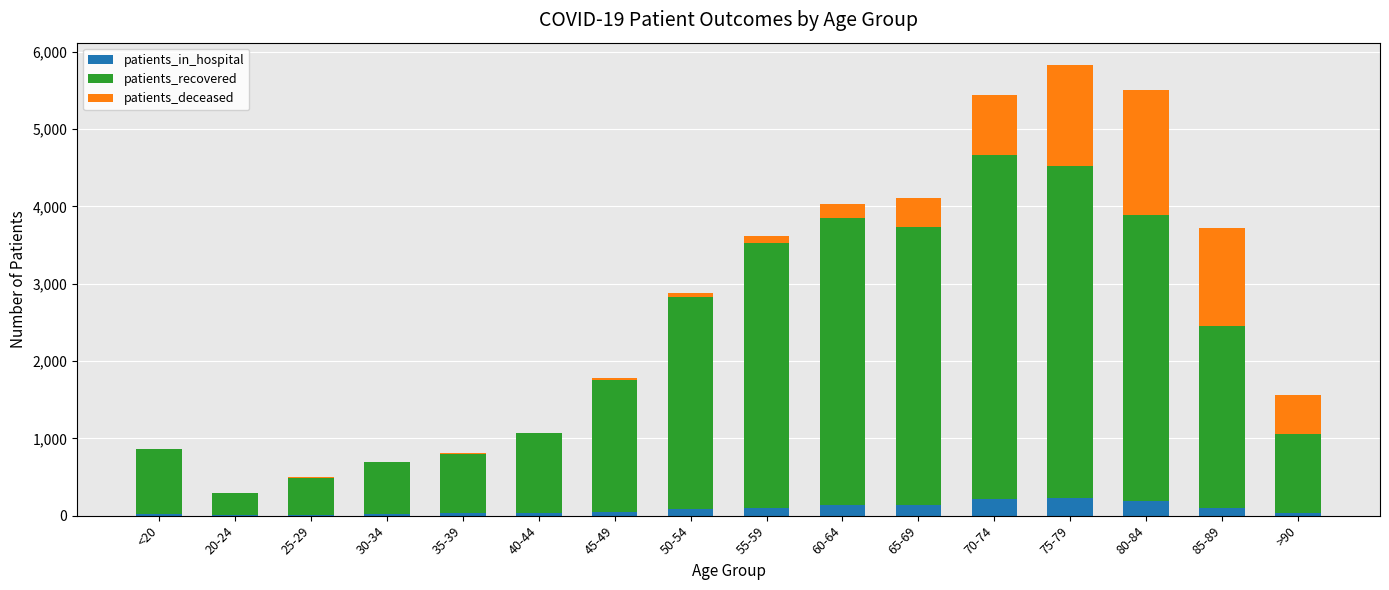

Count the number of categories in the chart.

16